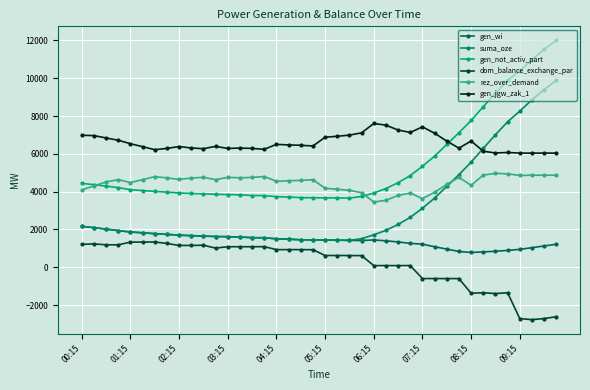

At how many categories does at least one series exceed 11841?

1